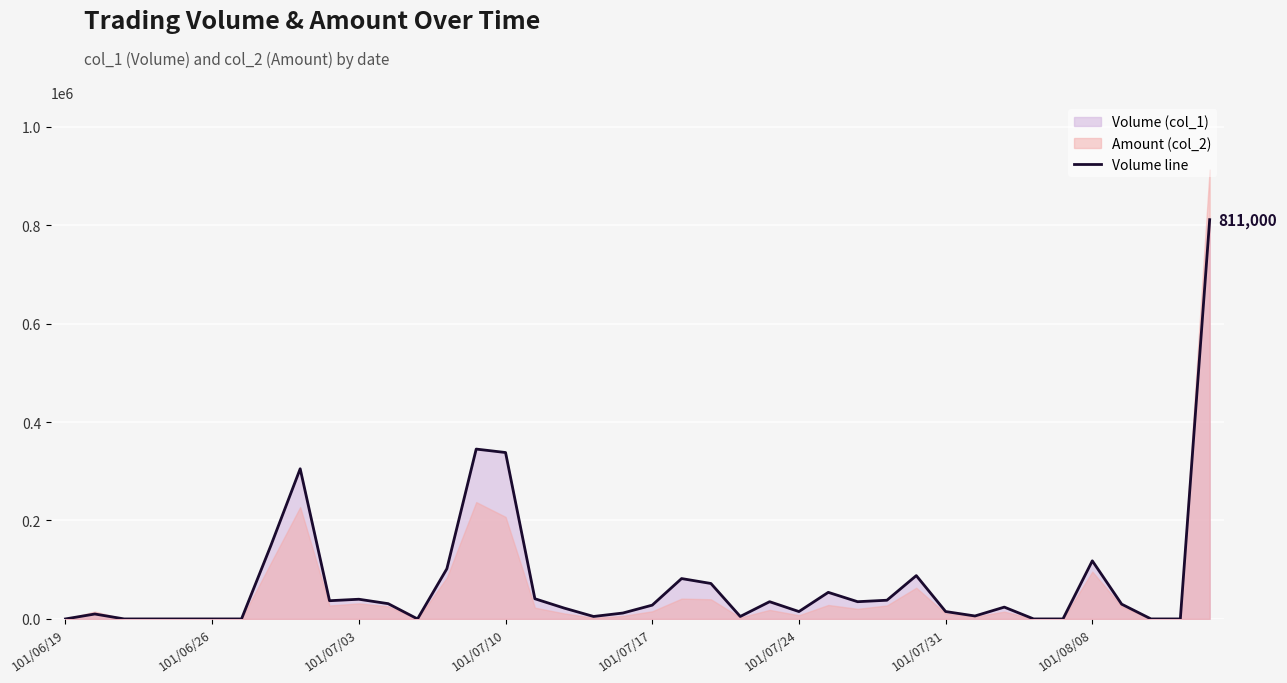

What is the maximum value for Volume line?

811000